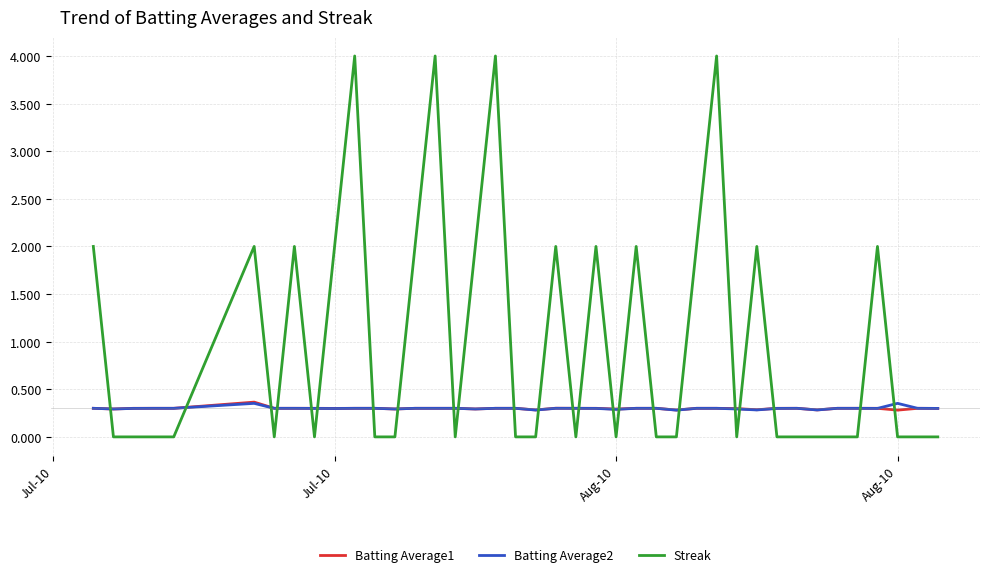

True or false: Batting Average2 and Streak cross at least once.

True